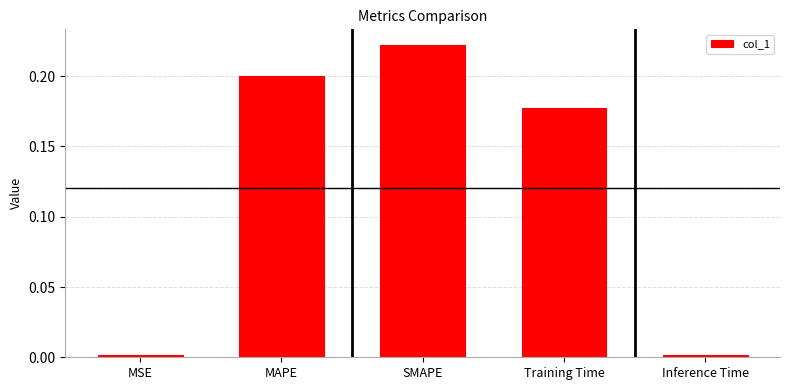

Between MSE and SMAPE, which is larger?

SMAPE